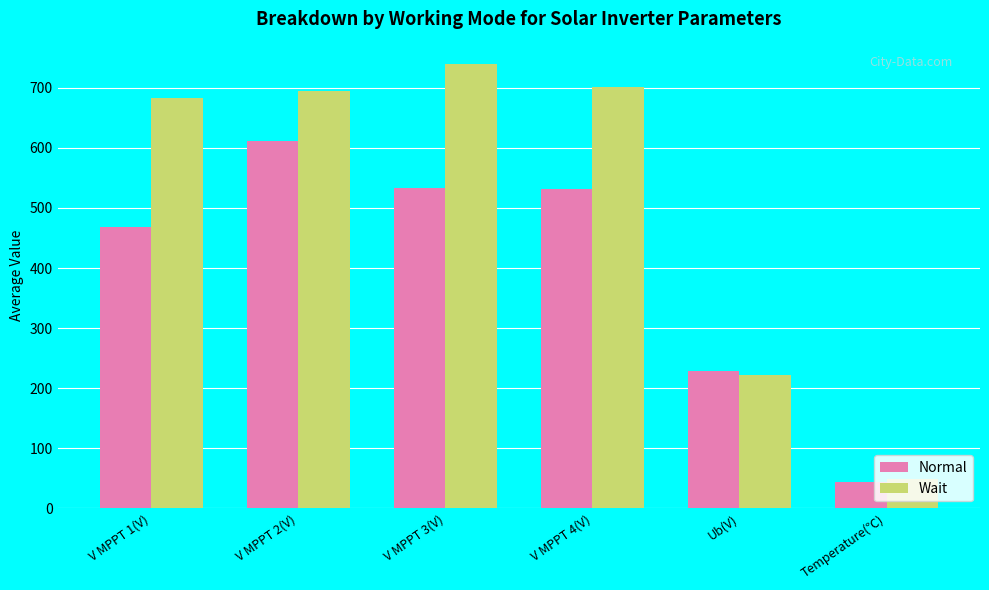

What is the total value across all series at V MPPT 3(V)?

1272.8